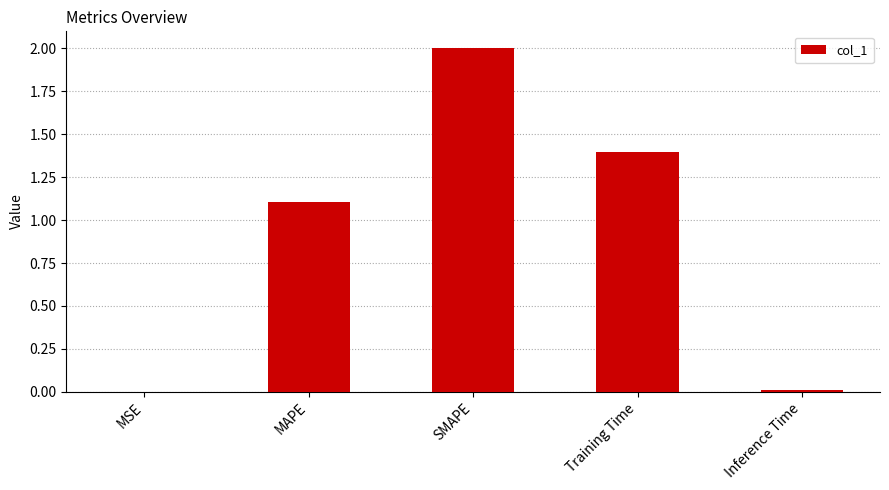

Is it true that the value at SMAPE is 3.5?

False